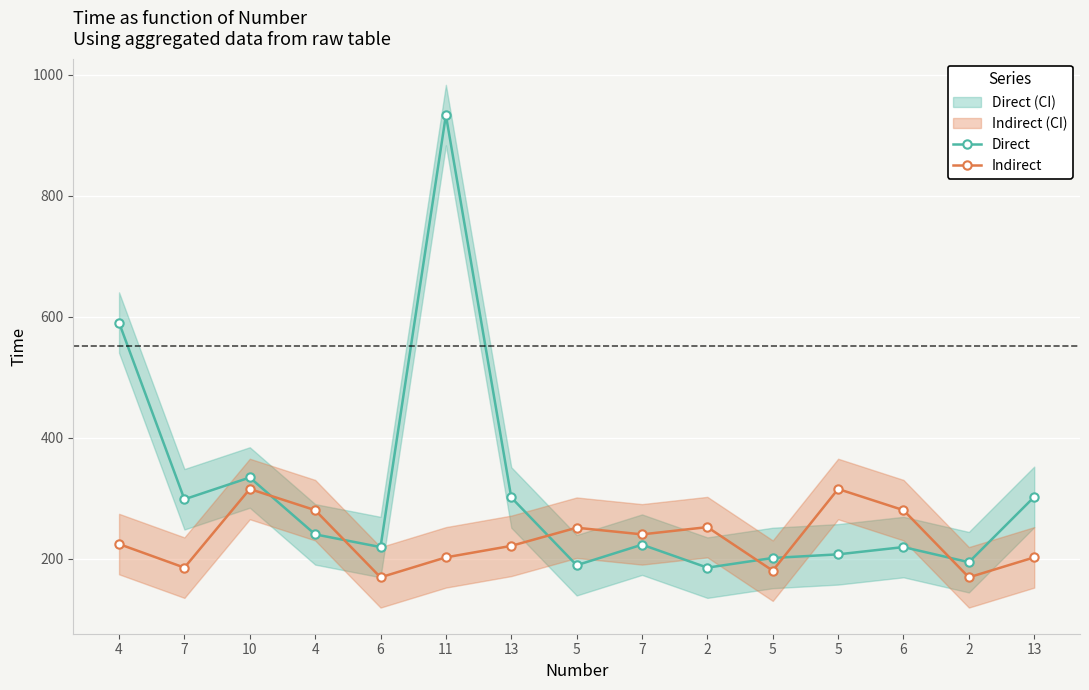

How many values in the Indirect series exceed 224?

7